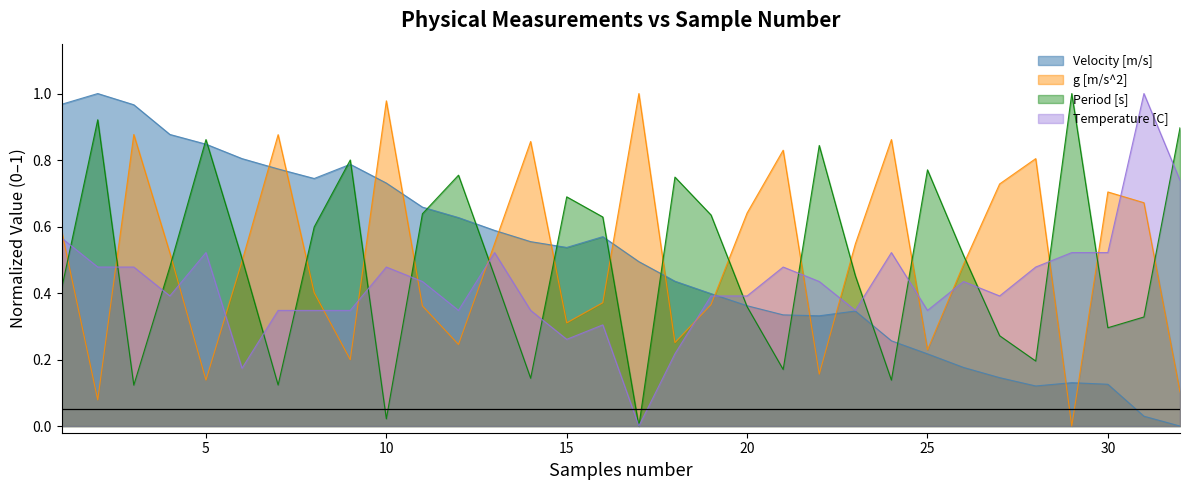

Between which two adjacent categories do Temperature [C] and Period [s] first intersect?

1 and 2